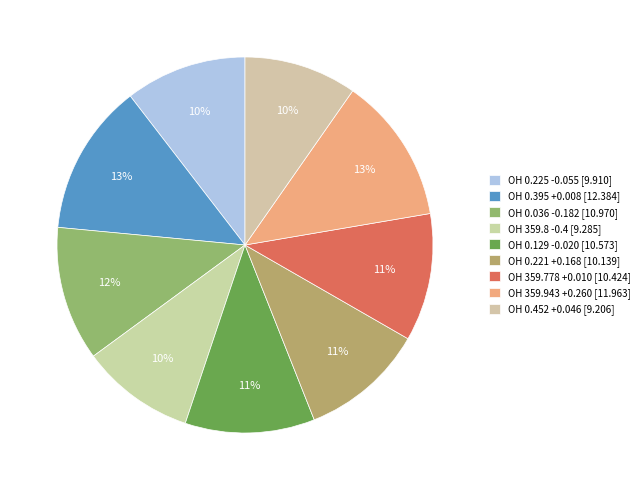

To the nearest percent, what is the average slice percentage?

11%